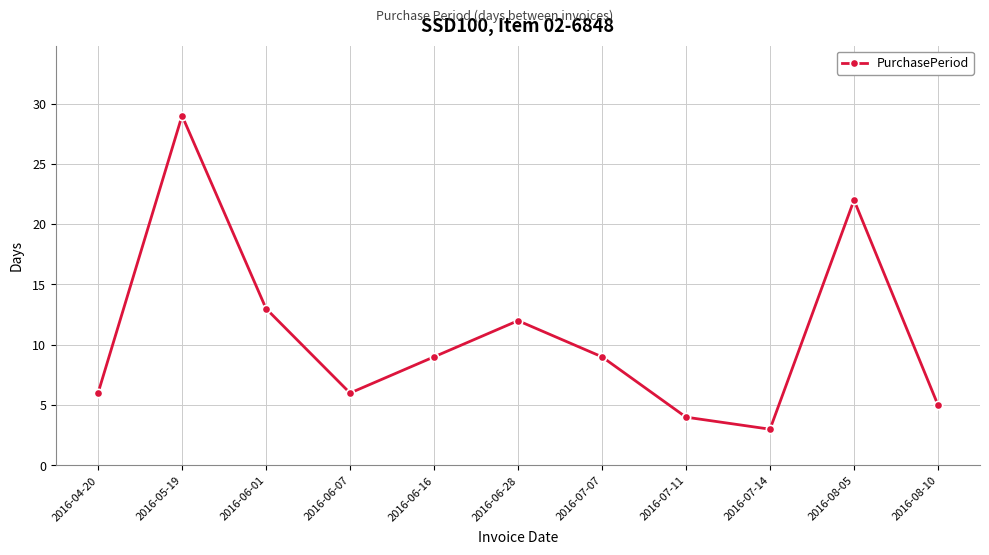

The chart shows a value of 20 at 2016-06-28. True or false?

False